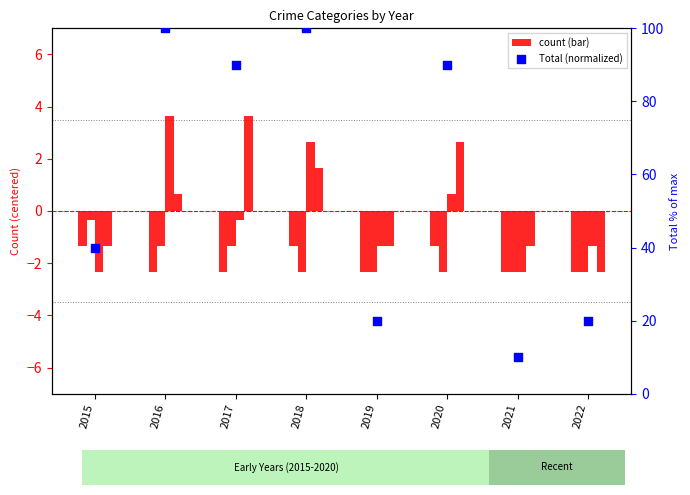

Is the value of Robbery at 2017 greater than the value of Total (normalized) at 2016?

No